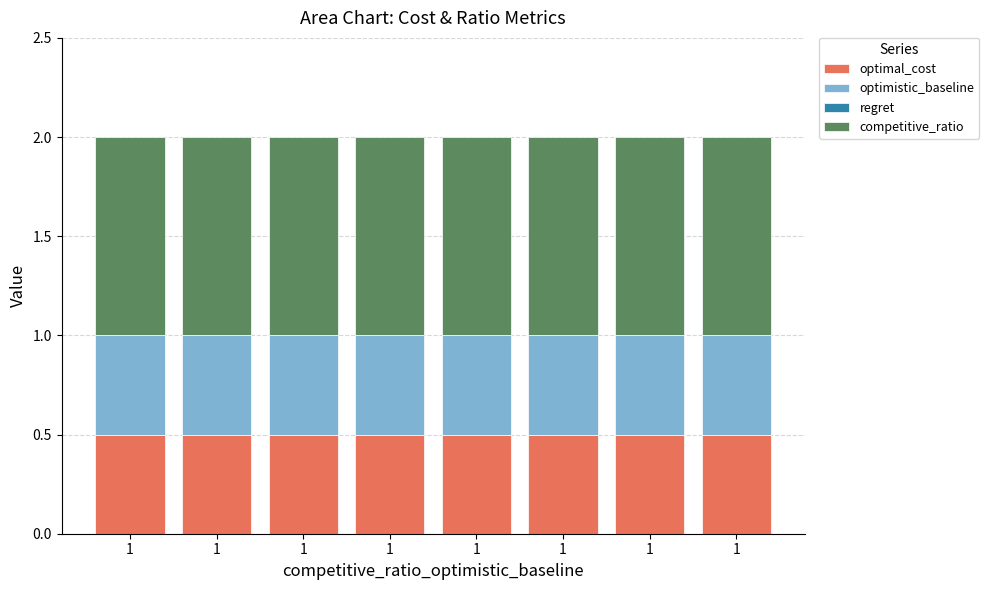

How many categories are shown in the chart?

8